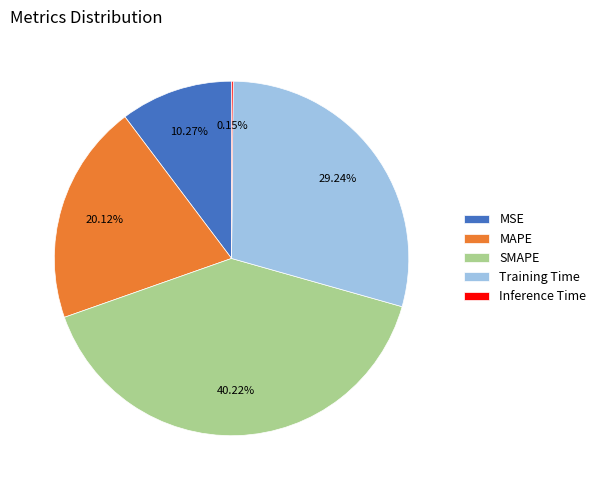

Does Training Time represent more than half of the total?

No